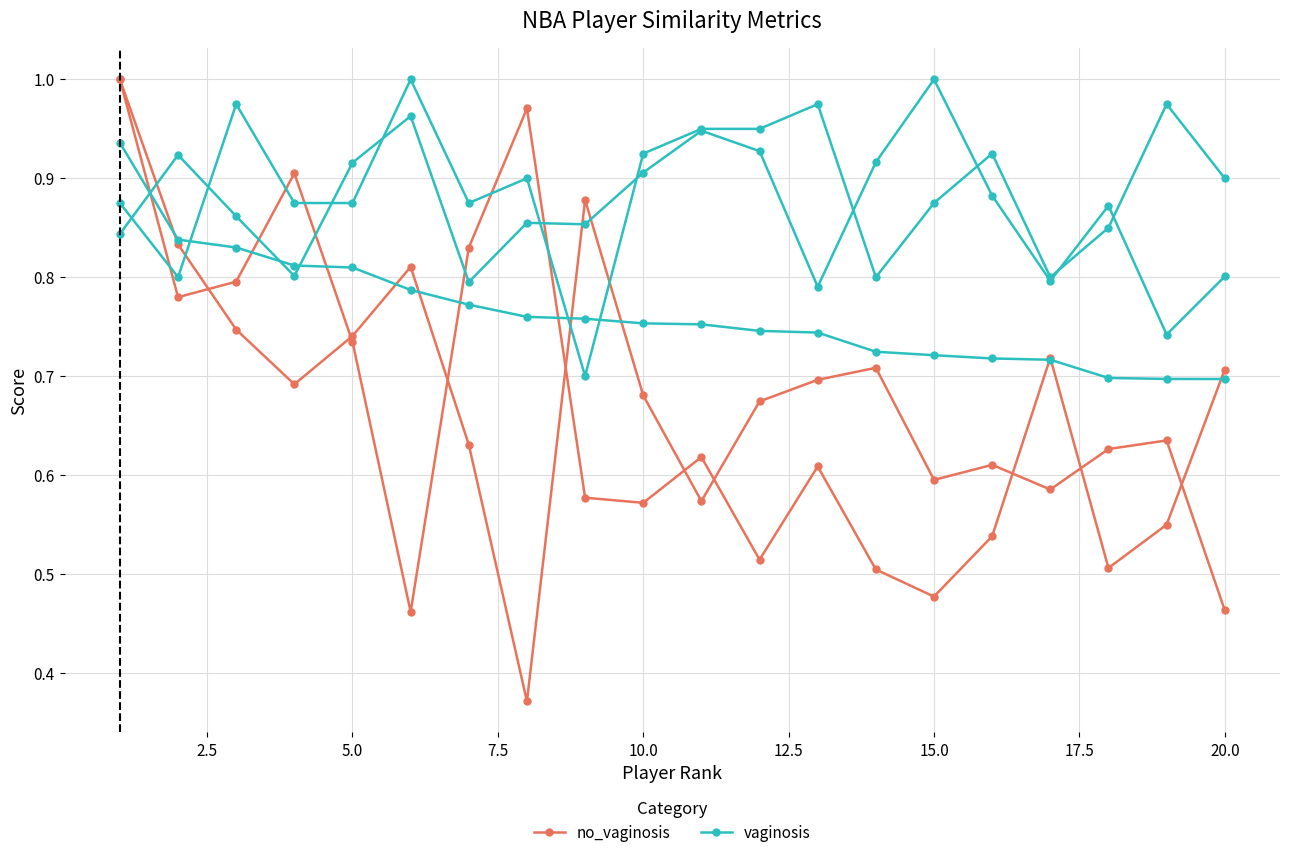

List the series in order of their overall mean, lowest first.

no_vaginosis, vaginosis